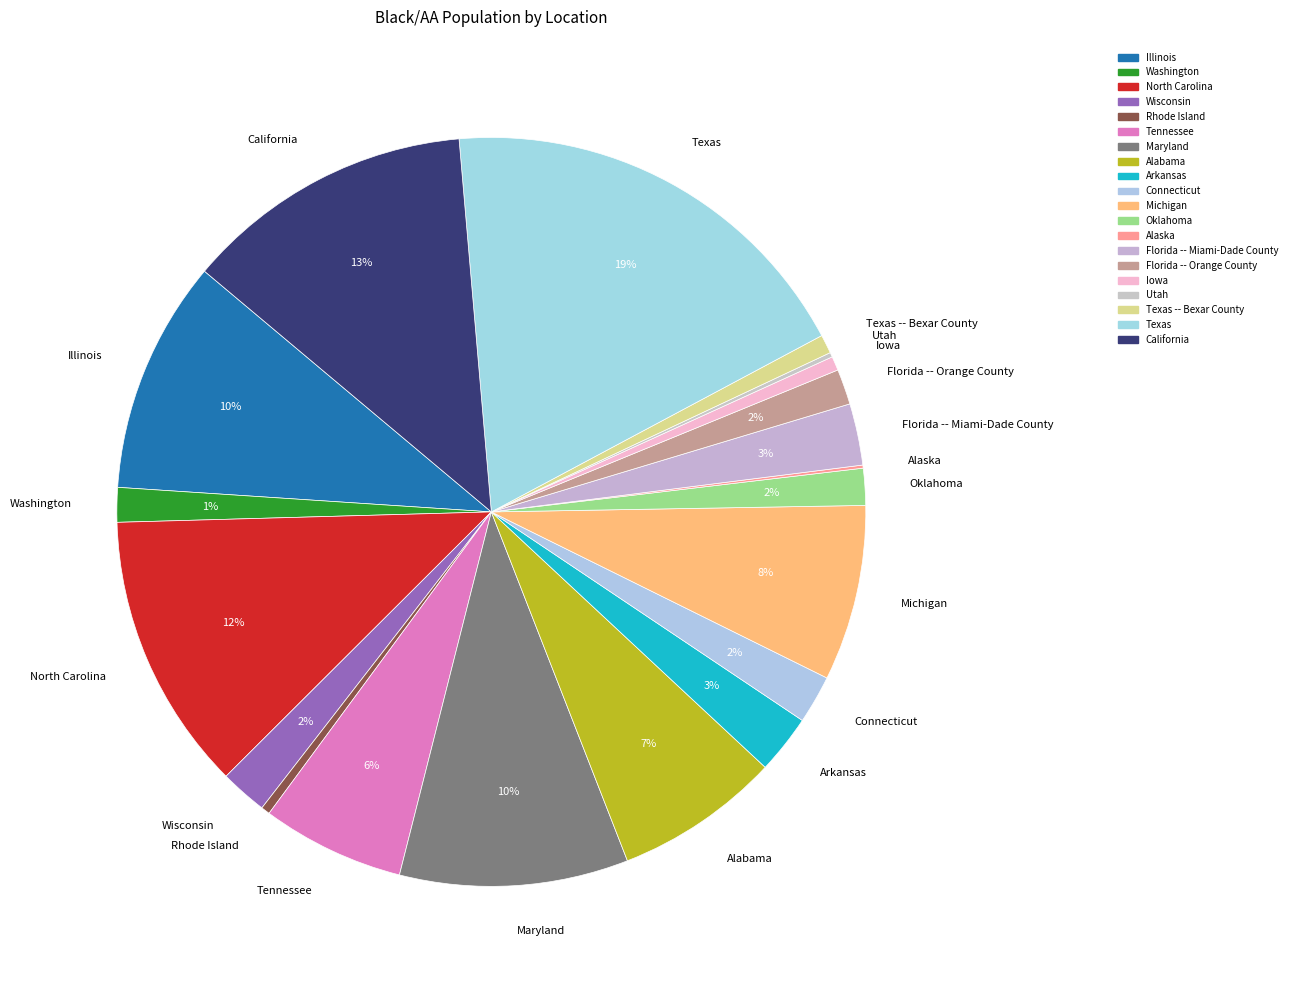

What is the ratio of the value at Tennessee to the value at Michigan?

0.8